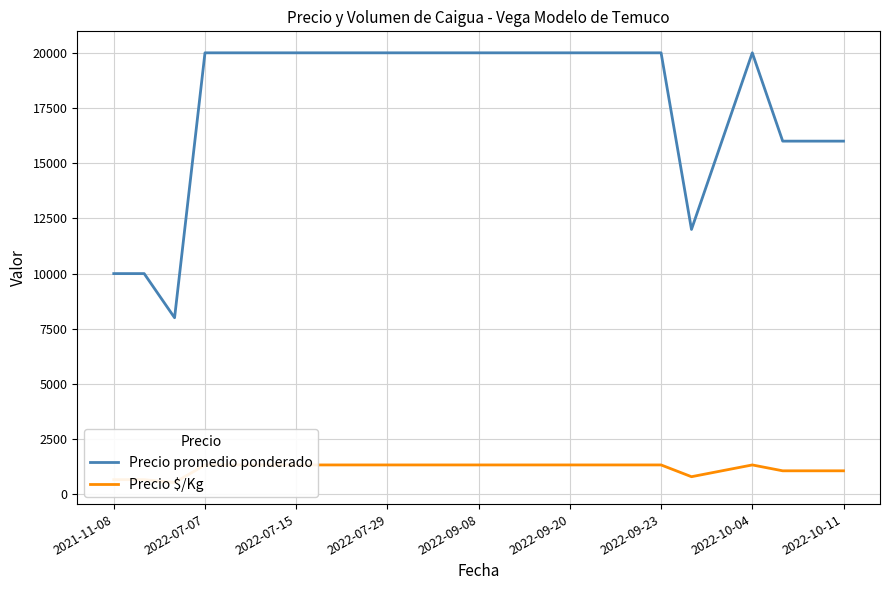

What is the maximum value for Precio promedio ponderado?

20000